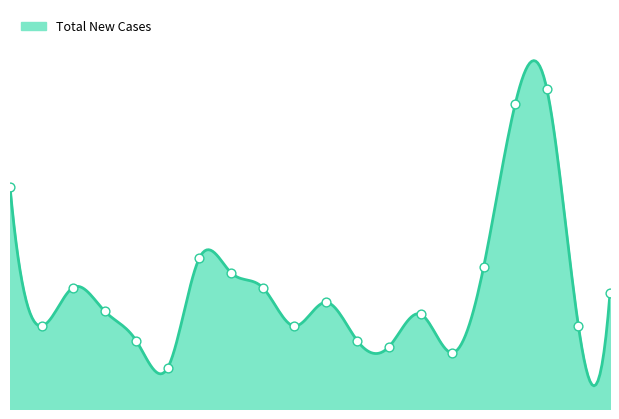

What is the change in value from 03-16 to 03-26?

-5